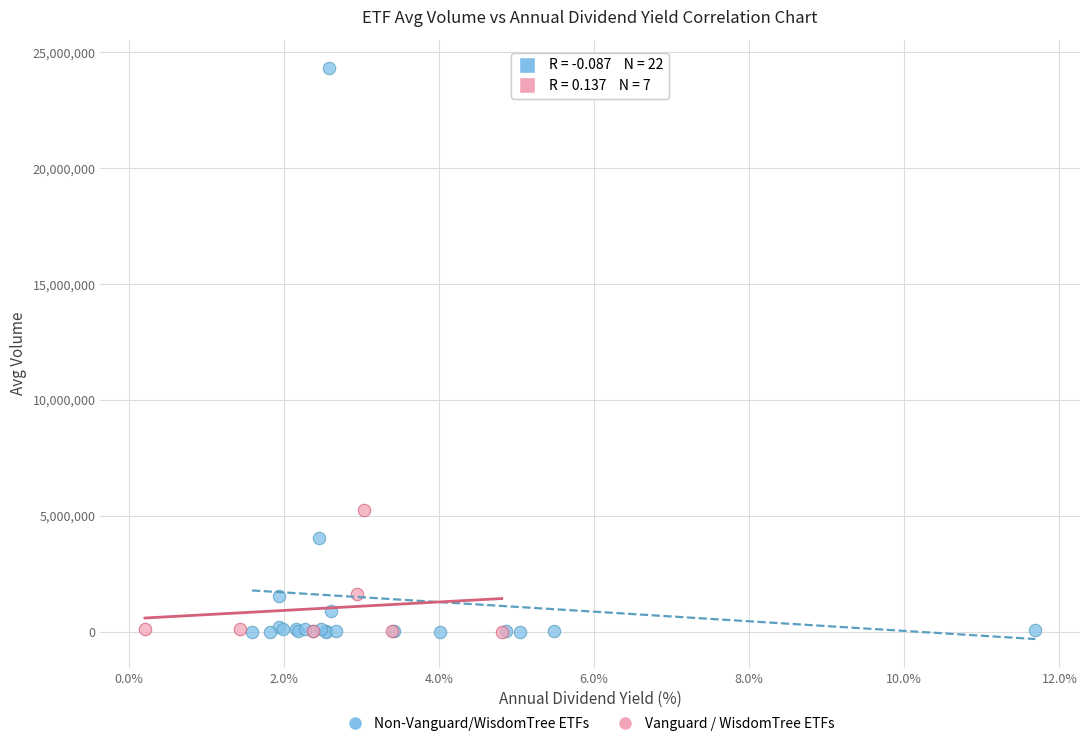

Which series has the largest Y range (max minus min)?

Non-Vanguard/WisdomTree ETFs